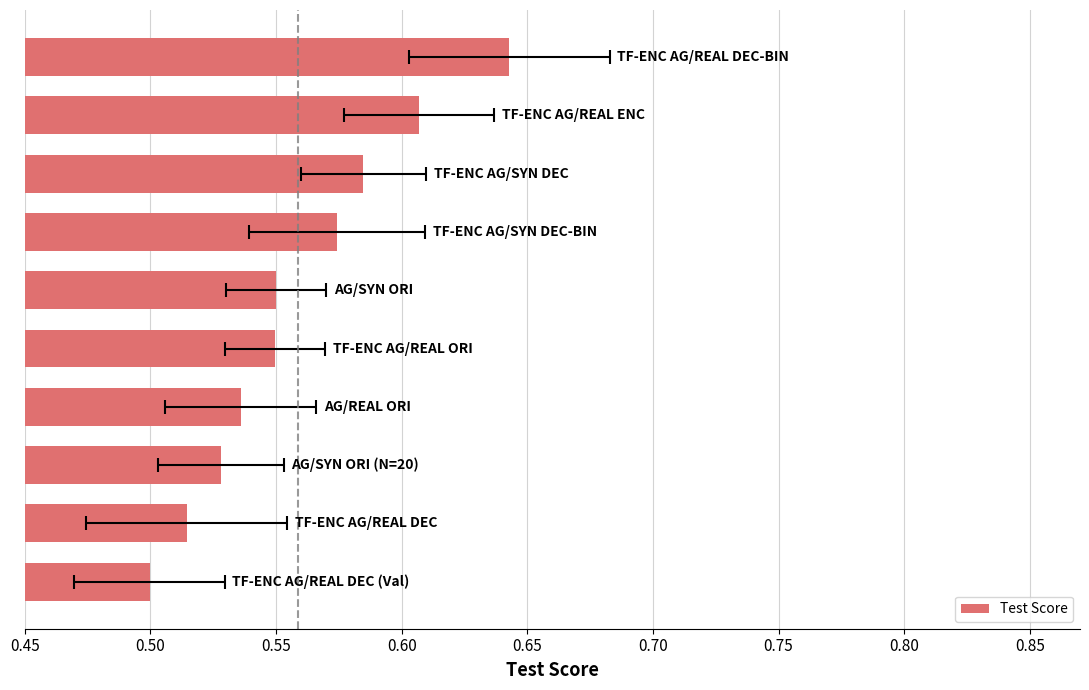

How many values are between 0 and 1?

10